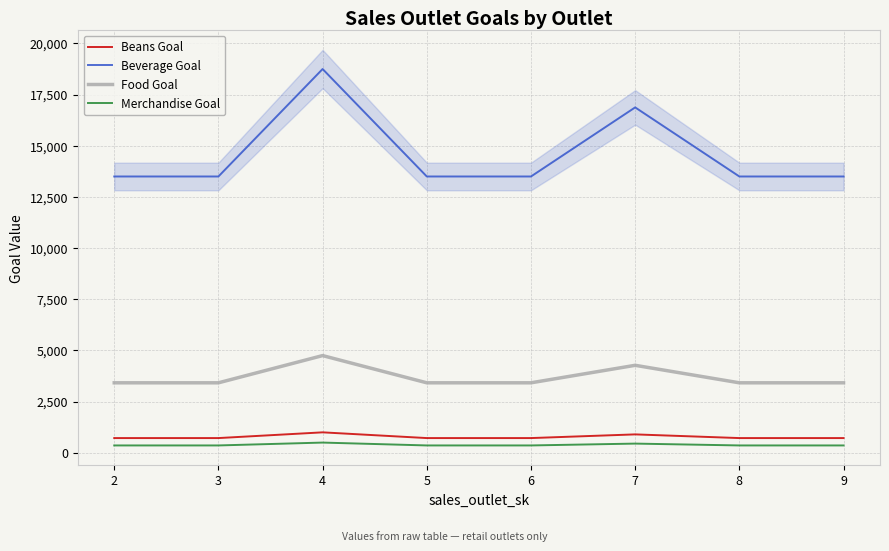

How many Merchandise Goal values are between 360 and 450?

7